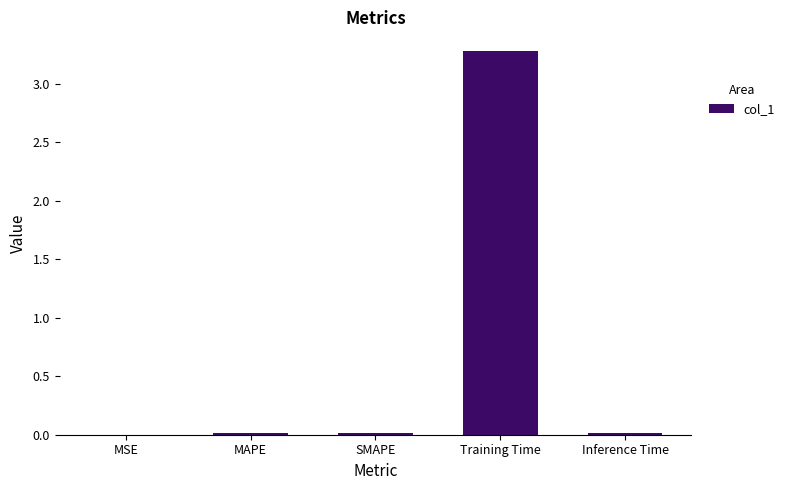

What is the maximum value shown in the chart?

3.3